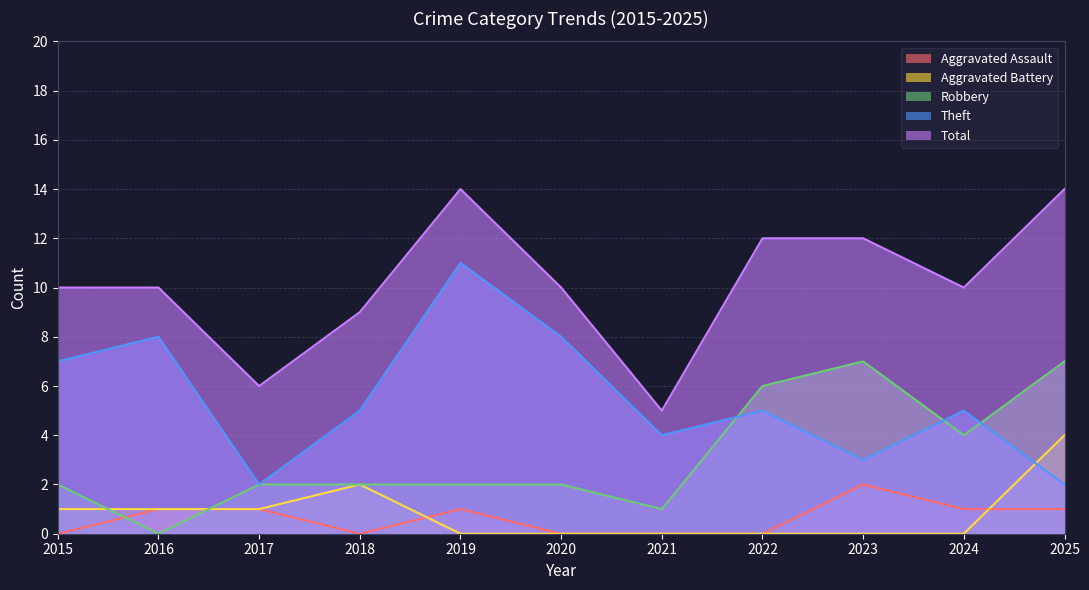

What is the average value of the Theft series?

5